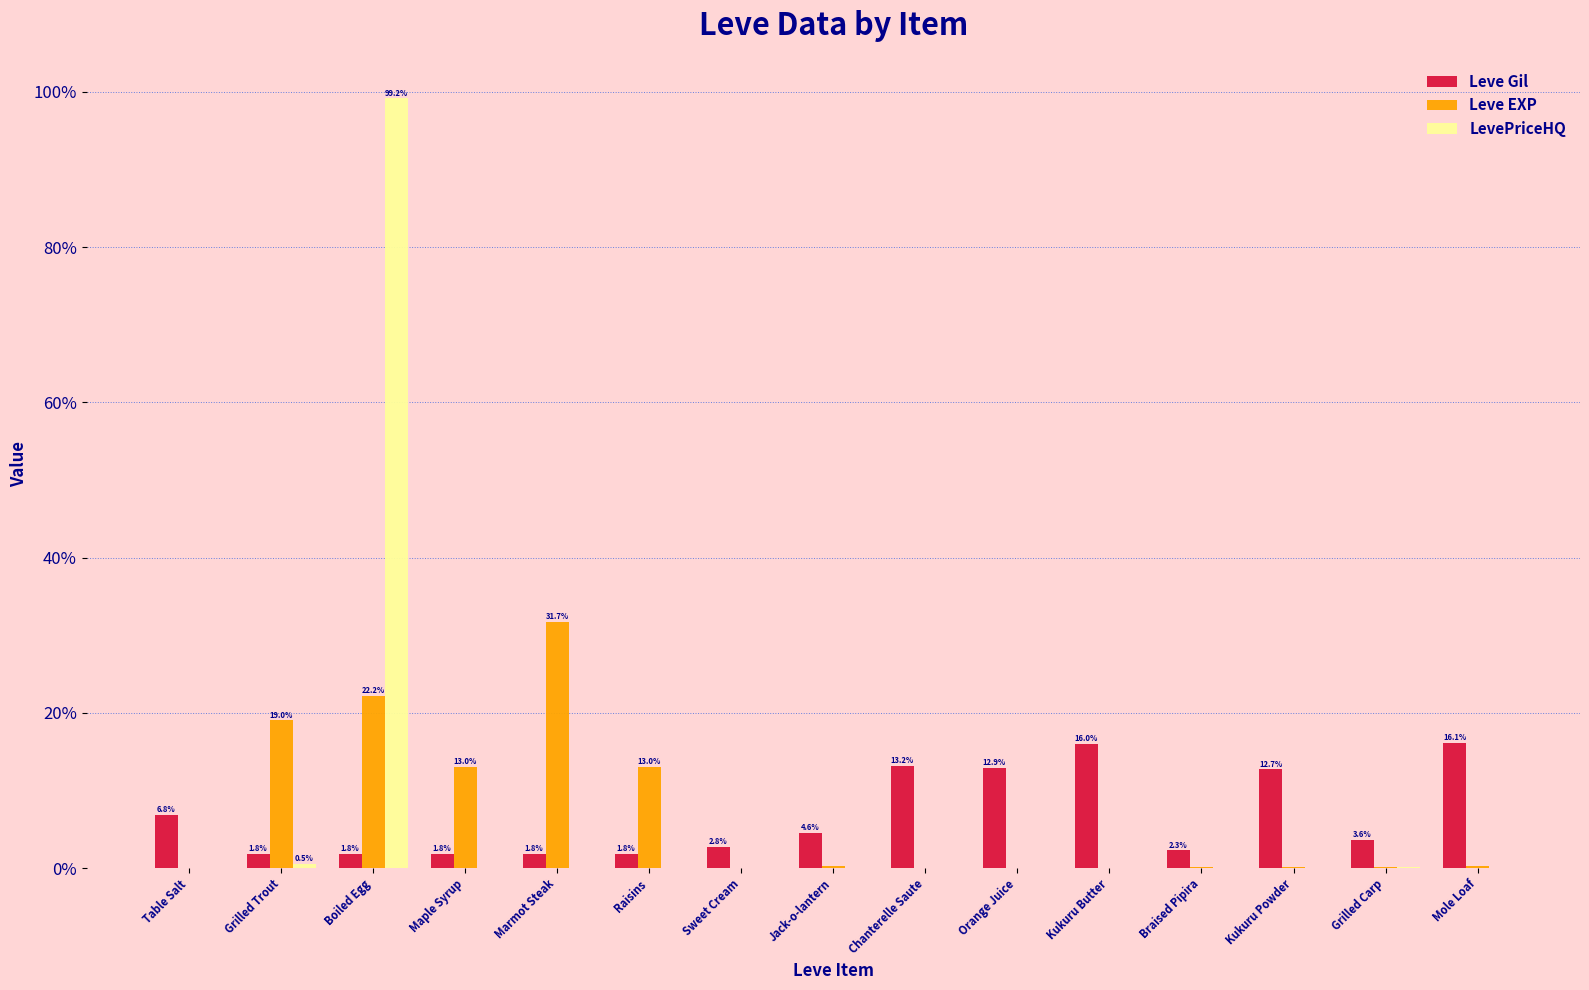

At which category is the sum across all series the highest?

Boiled Egg